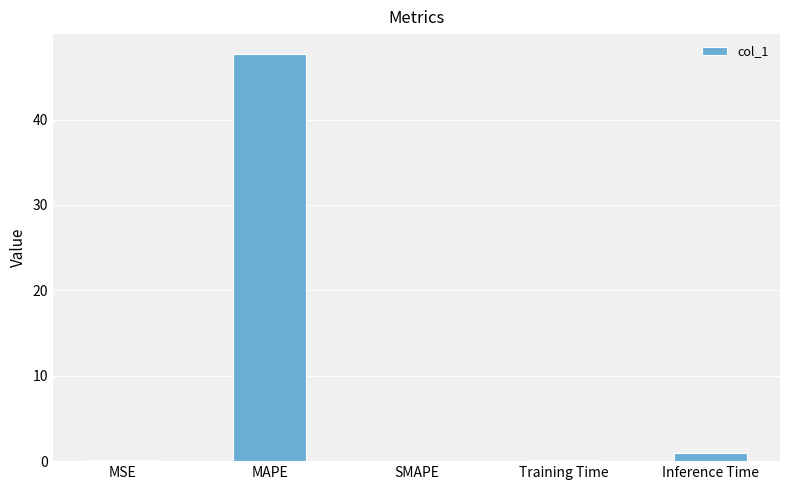

Between MAPE and SMAPE, which is larger?

MAPE